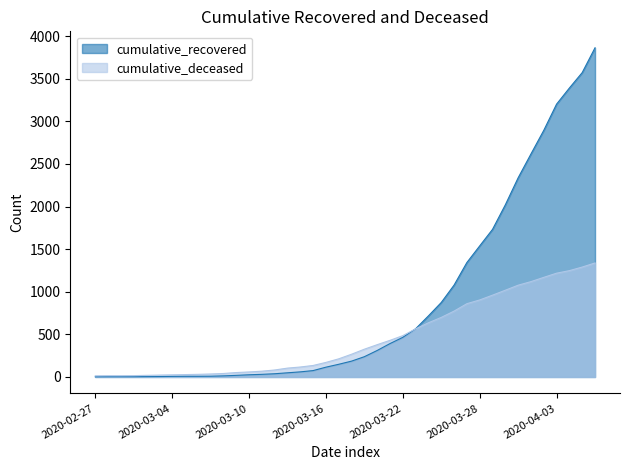

The value of cumulative_recovered at 2020-03-20 is 311. True or false?

True